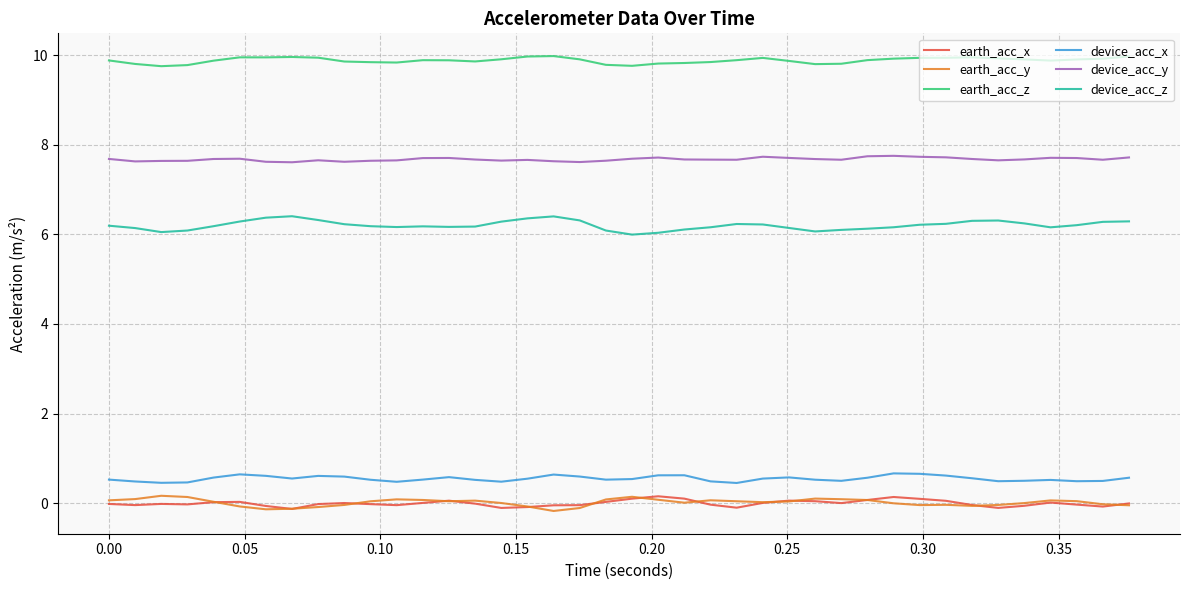

Which series has the largest total across all categories?

earth_acc_z